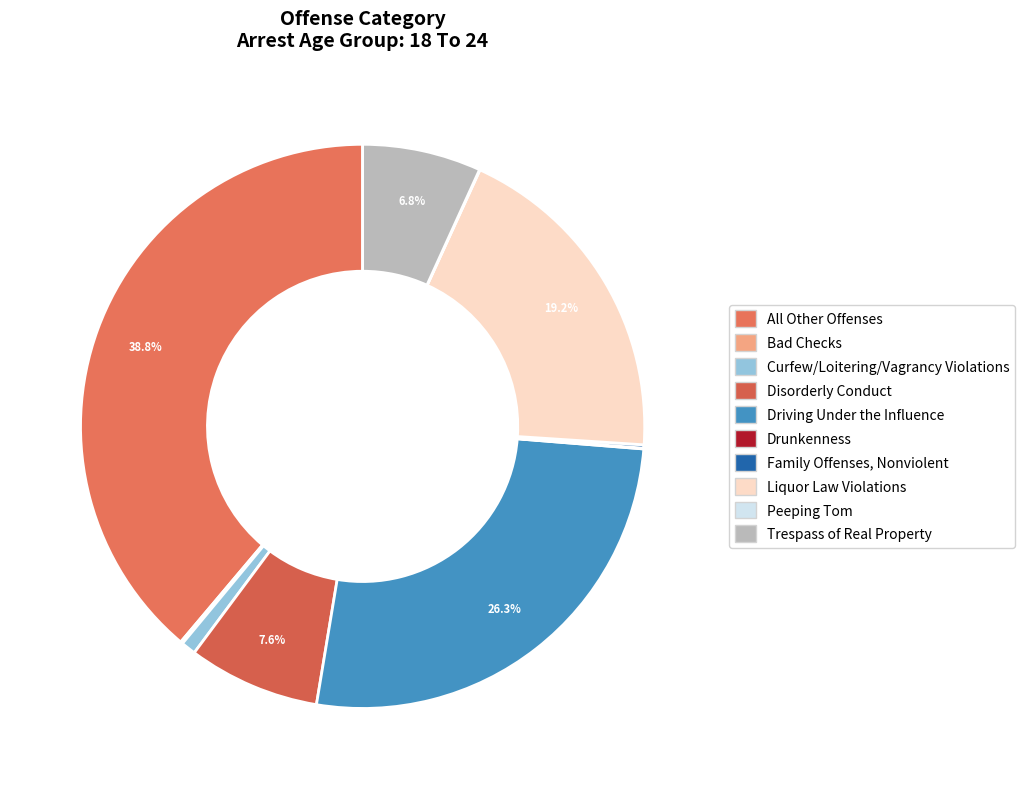

To the nearest percent, what portion does Trespass of Real Property represent?

7%